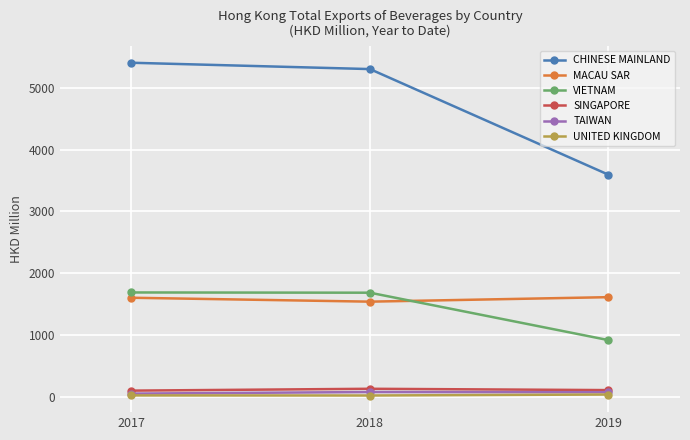

What is the difference between the highest and lowest values at 2019?

3548.7